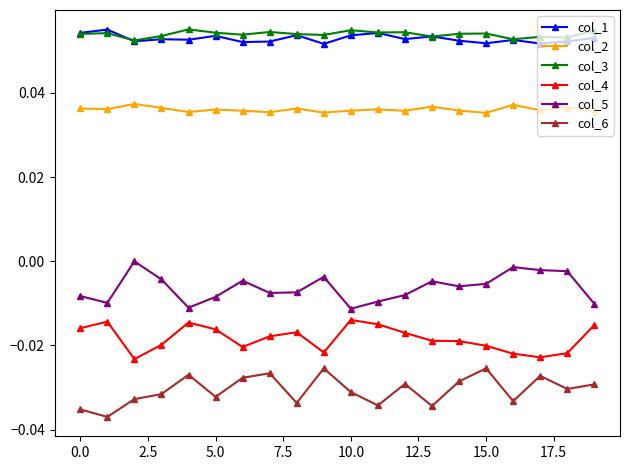

True or false: col_1 has more than 0 interior local peaks.

True